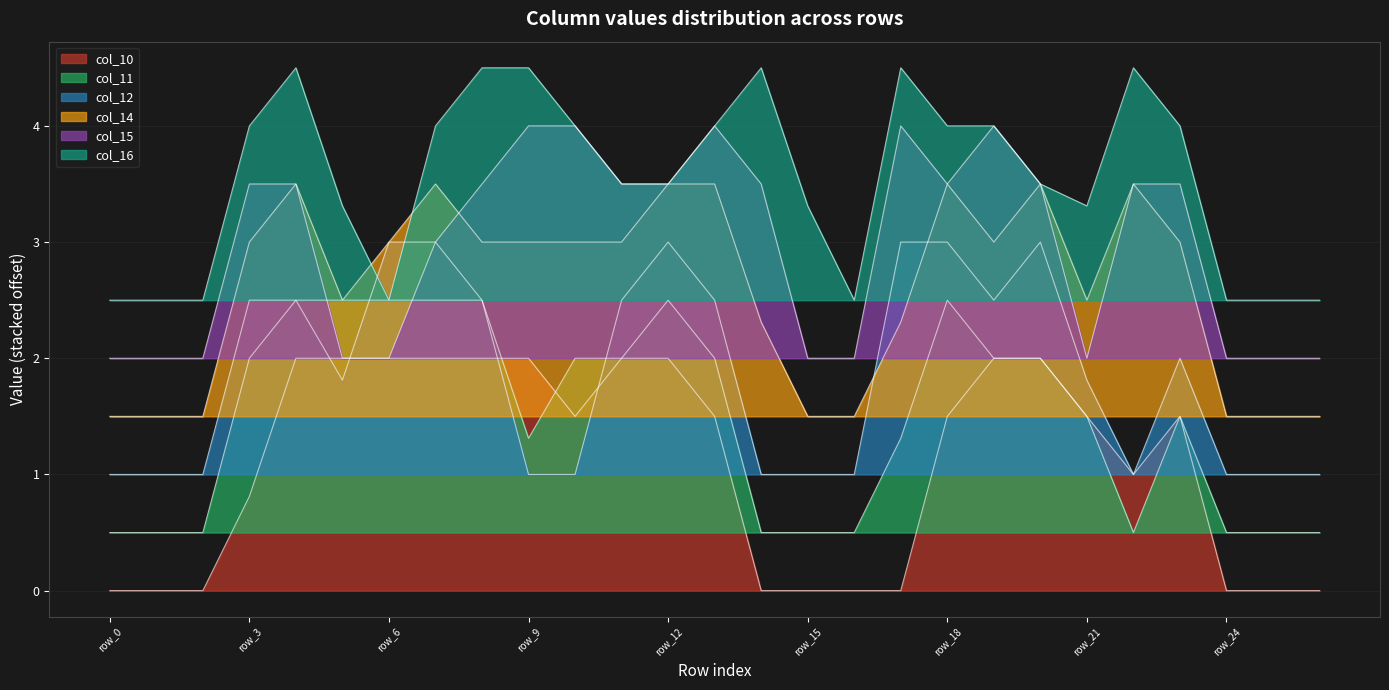

What is the sum of the col_16 values at row_20 and row_19?

7.5